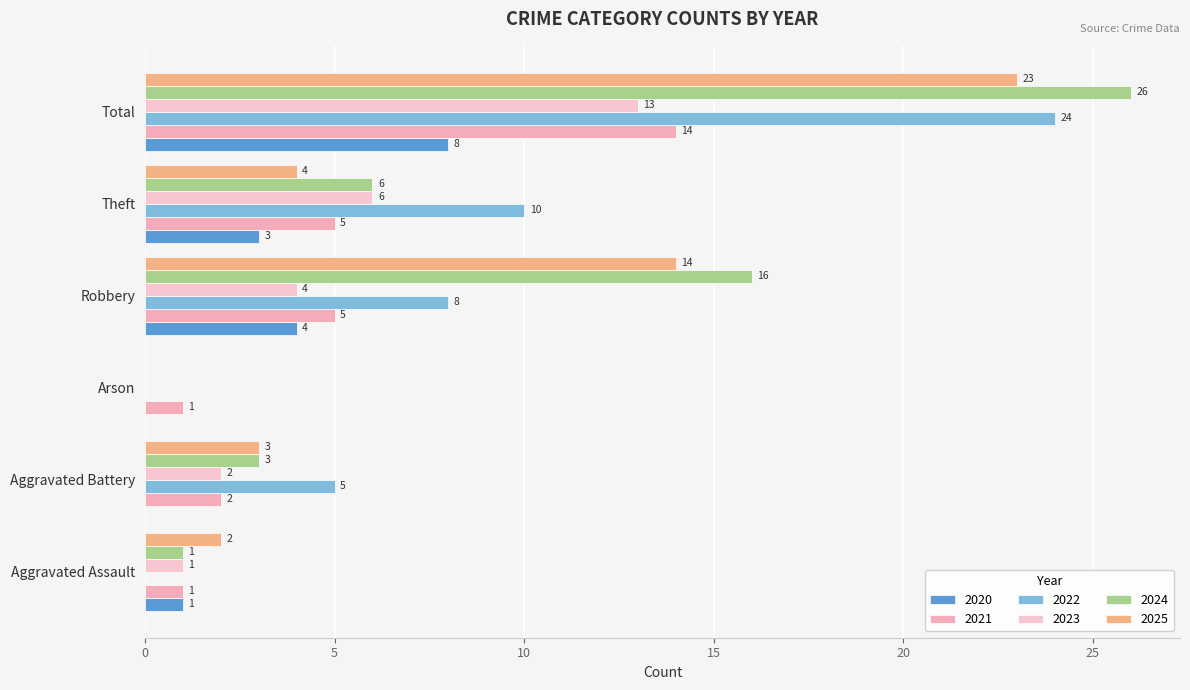

What are all the series names shown in the legend?

2020, 2021, 2022, 2023, 2024, 2025